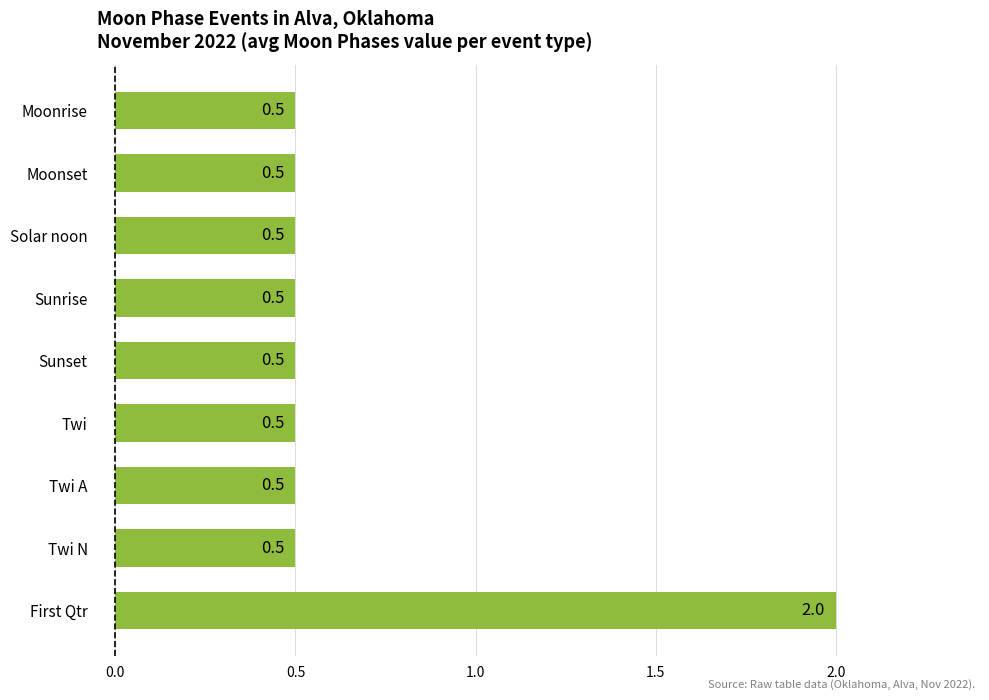

Between Twi N and First Qtr, which is larger?

First Qtr